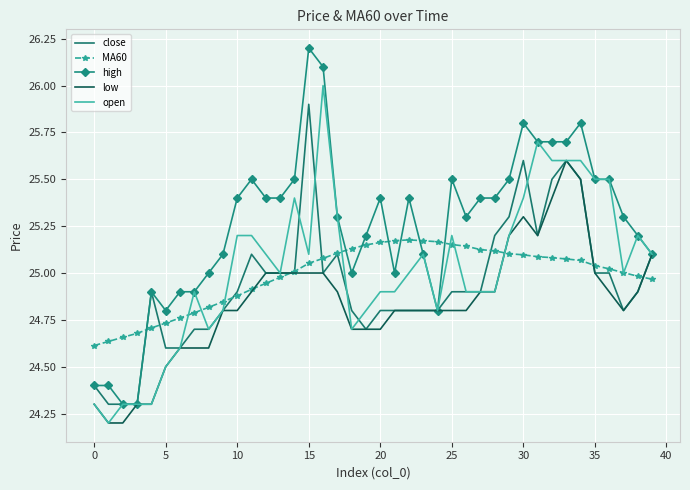

Which series has the widest spread of values?

high